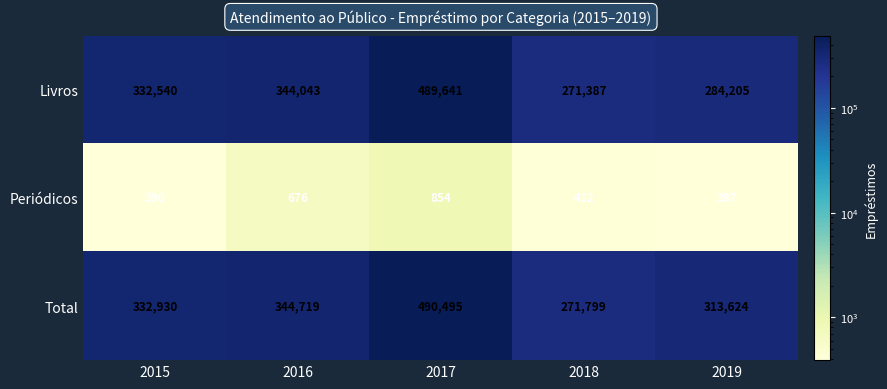

What value does the Total series have at 2016, to the nearest 10?

344720